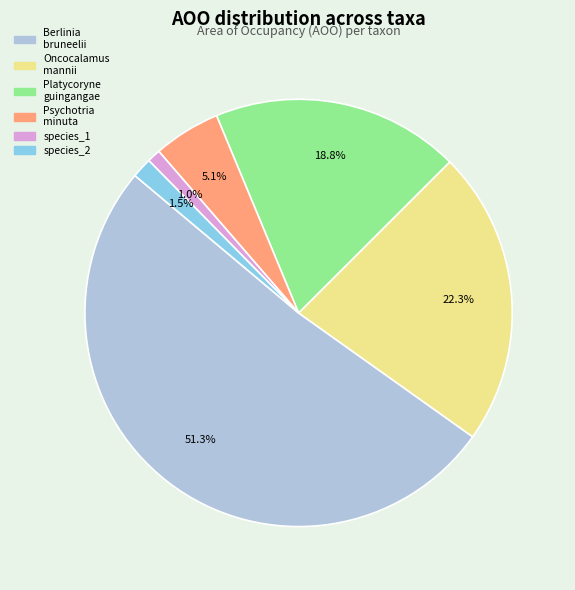

Rank the categories by value from lowest to highest.

species_1, species_2, Psychotria minuta, Platycoryne guingangae, Oncocalamus mannii, Berlinia bruneelii